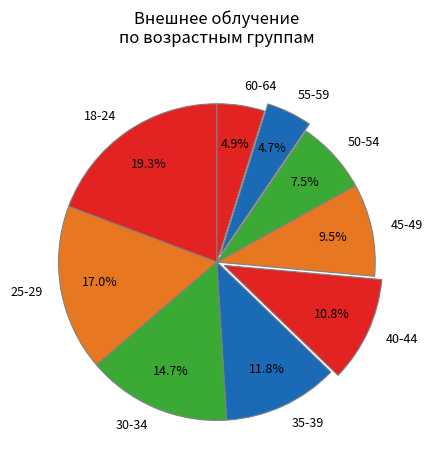

To the nearest percent, what is the combined percentage of 60-64 and 40-44?

16%